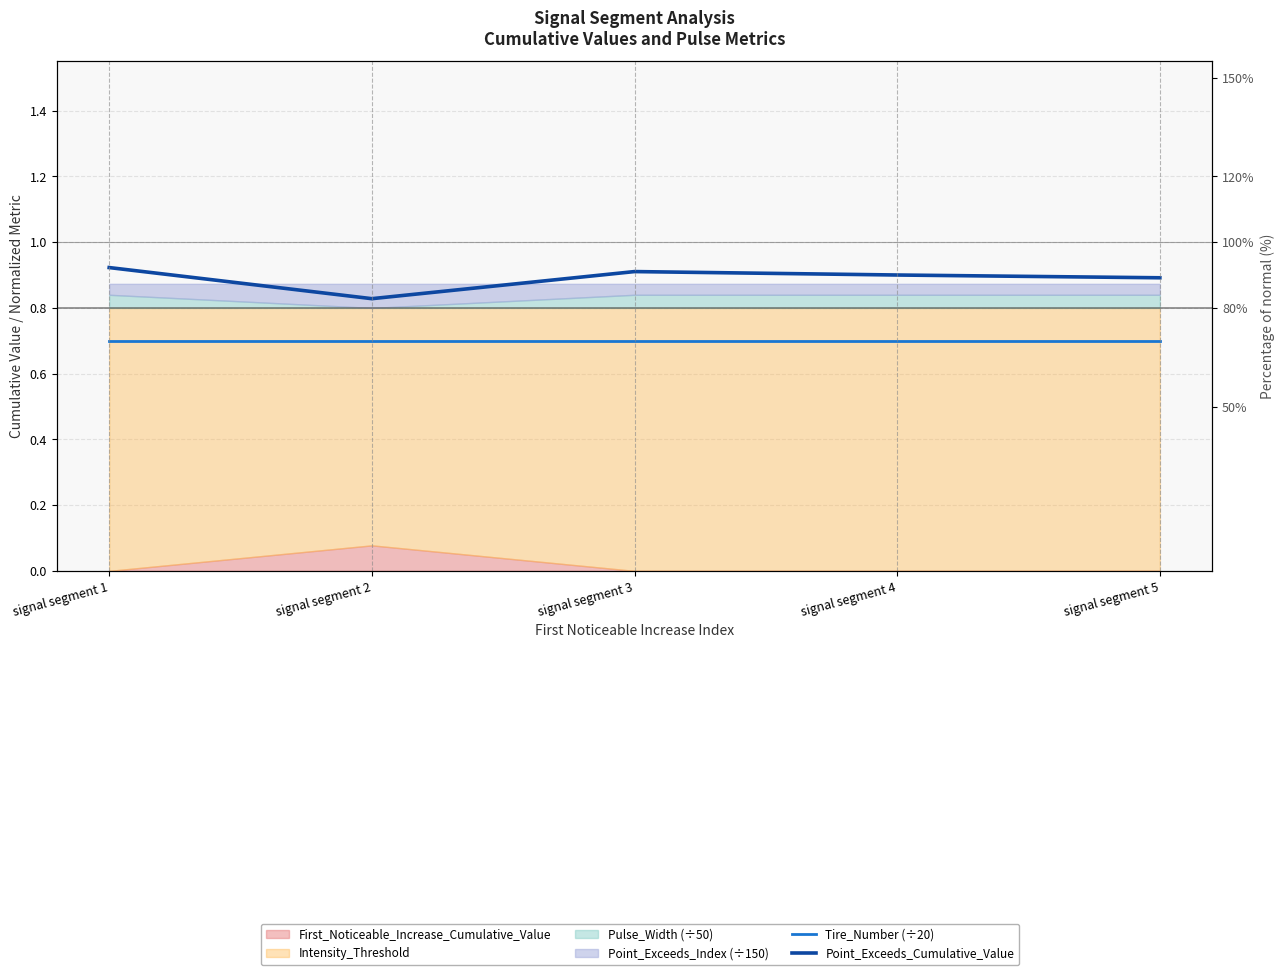

The Tire_Number (÷20) series shows 0.7 at signal segment 4. True or false?

True